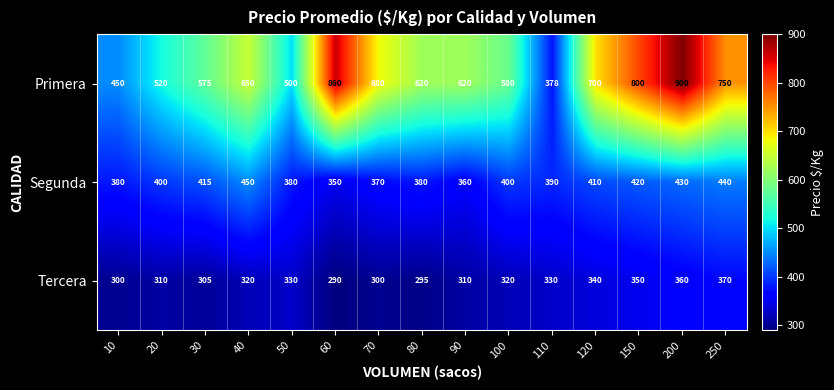

Which category has the lowest value across all series?

60